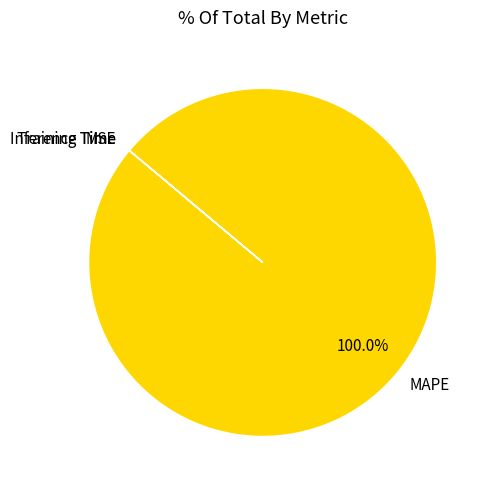

Is MAPE the majority of the pie?

Yes